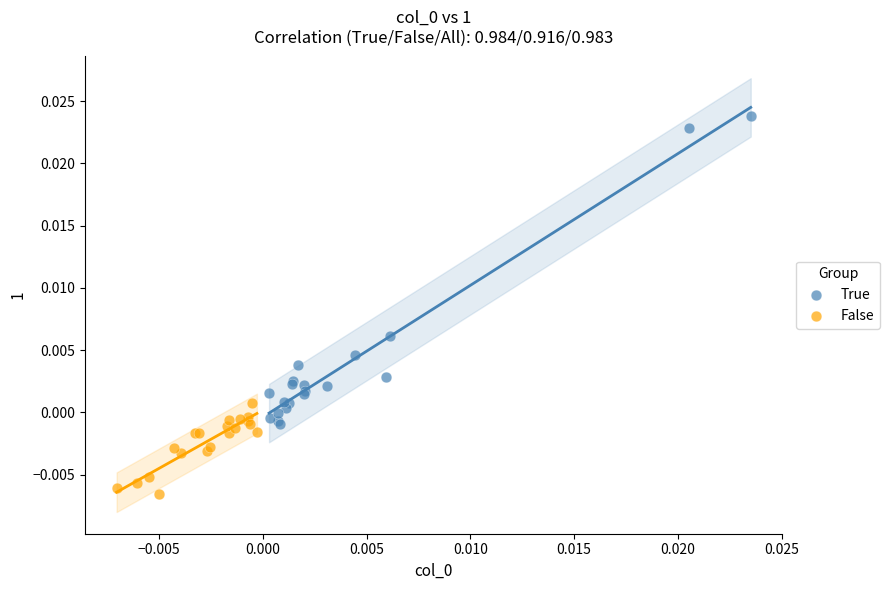

Which series reaches the minimum Y coordinate?

False